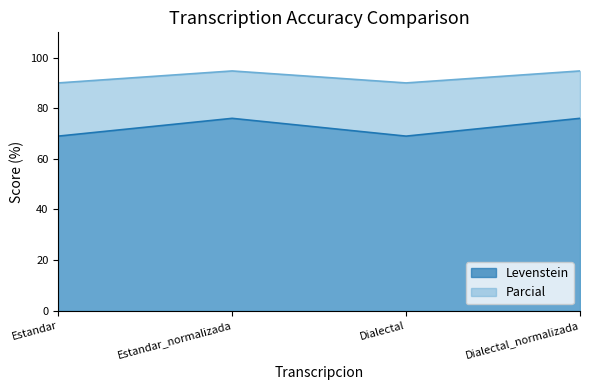

What is the value of the Levenstein point at the 2nd from the left?

76.0